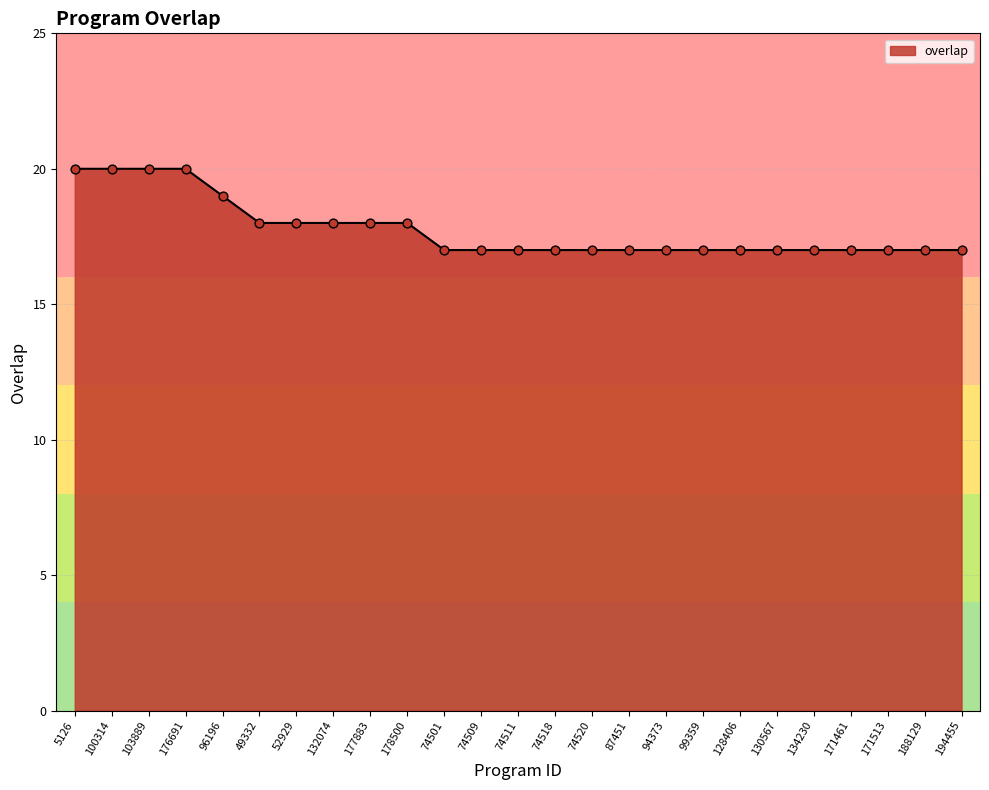

Which has a higher value, 94373 or 132074?

132074